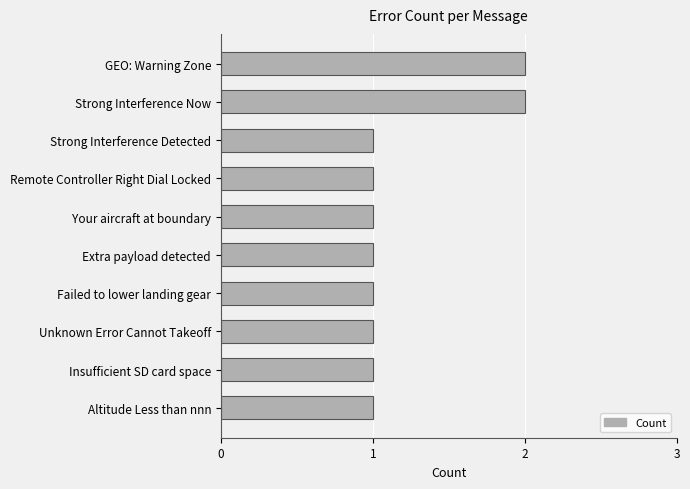

The chart shows a value of 3 at GEO: Warning Zone. True or false?

False